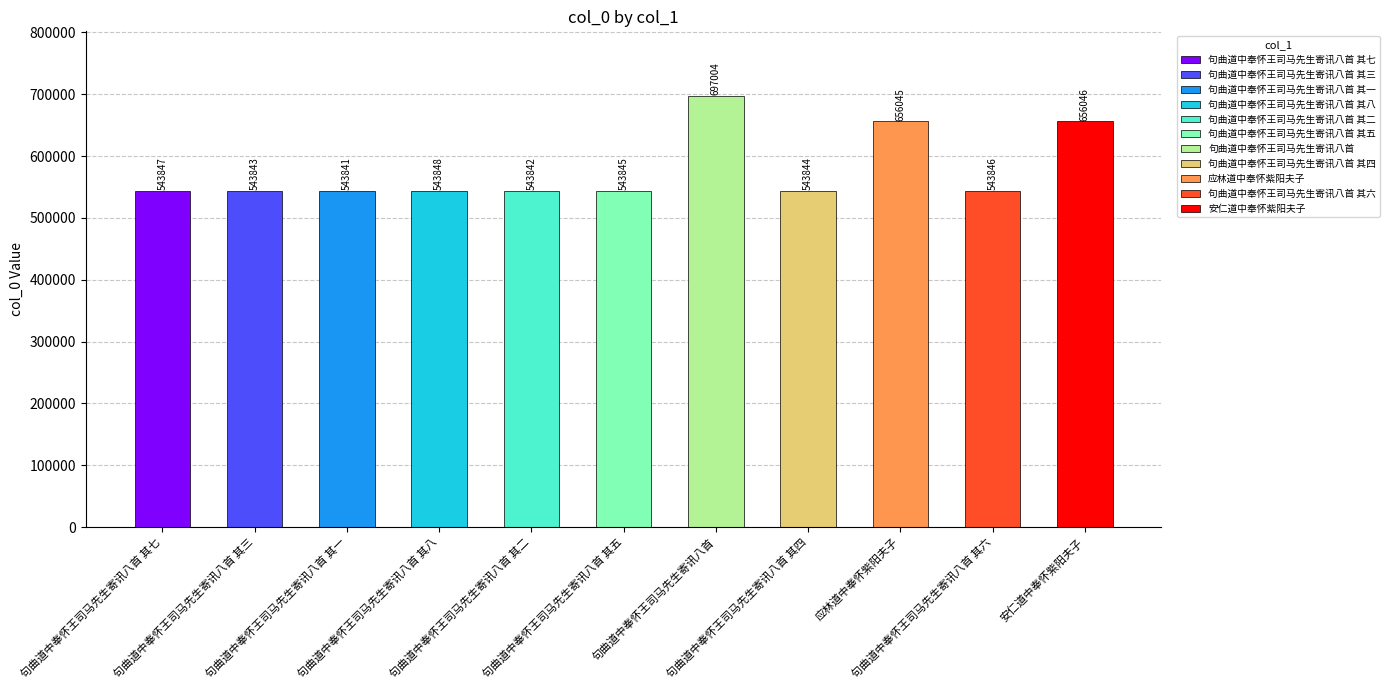

How many bars are there in total?

11